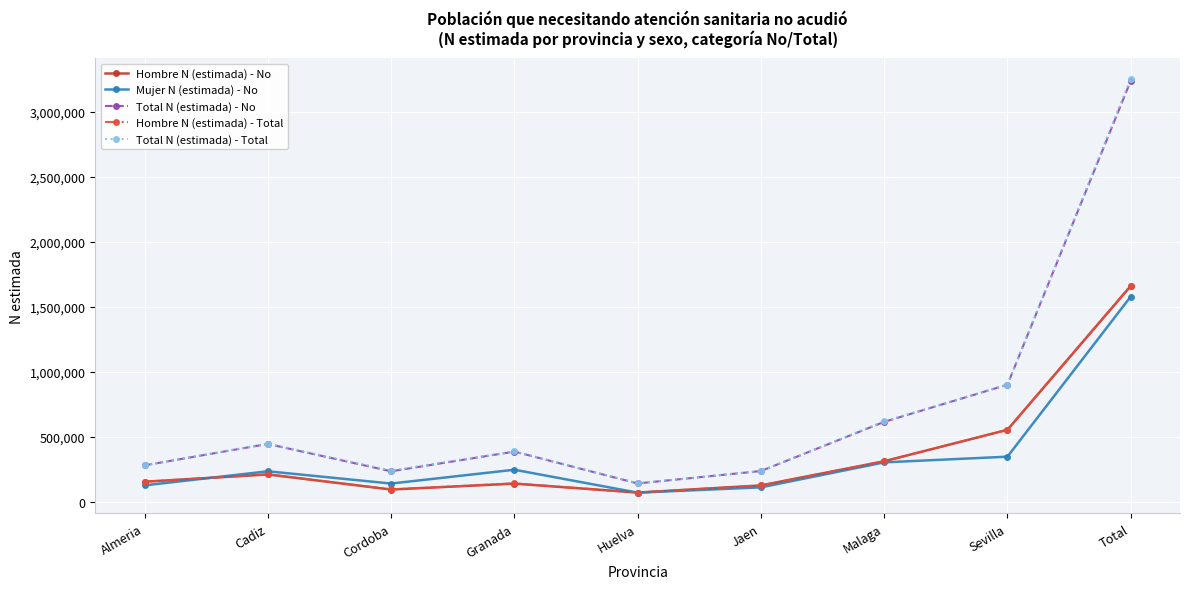

What is the smallest value displayed?

70196